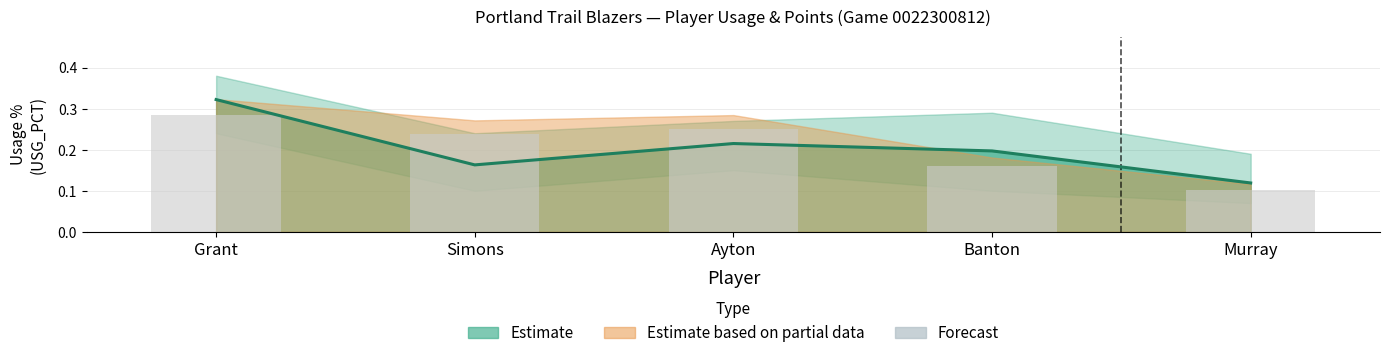

The value at Simons is 0.2. True or false?

True